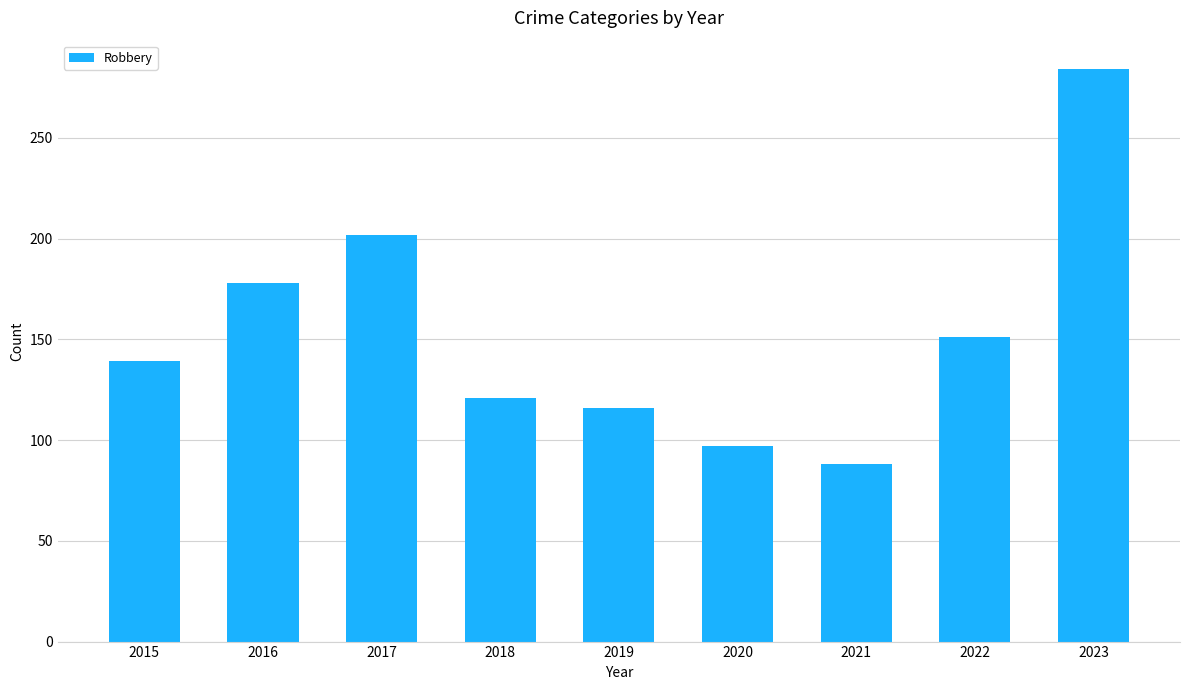

At which label is the value closest to 186?

2016